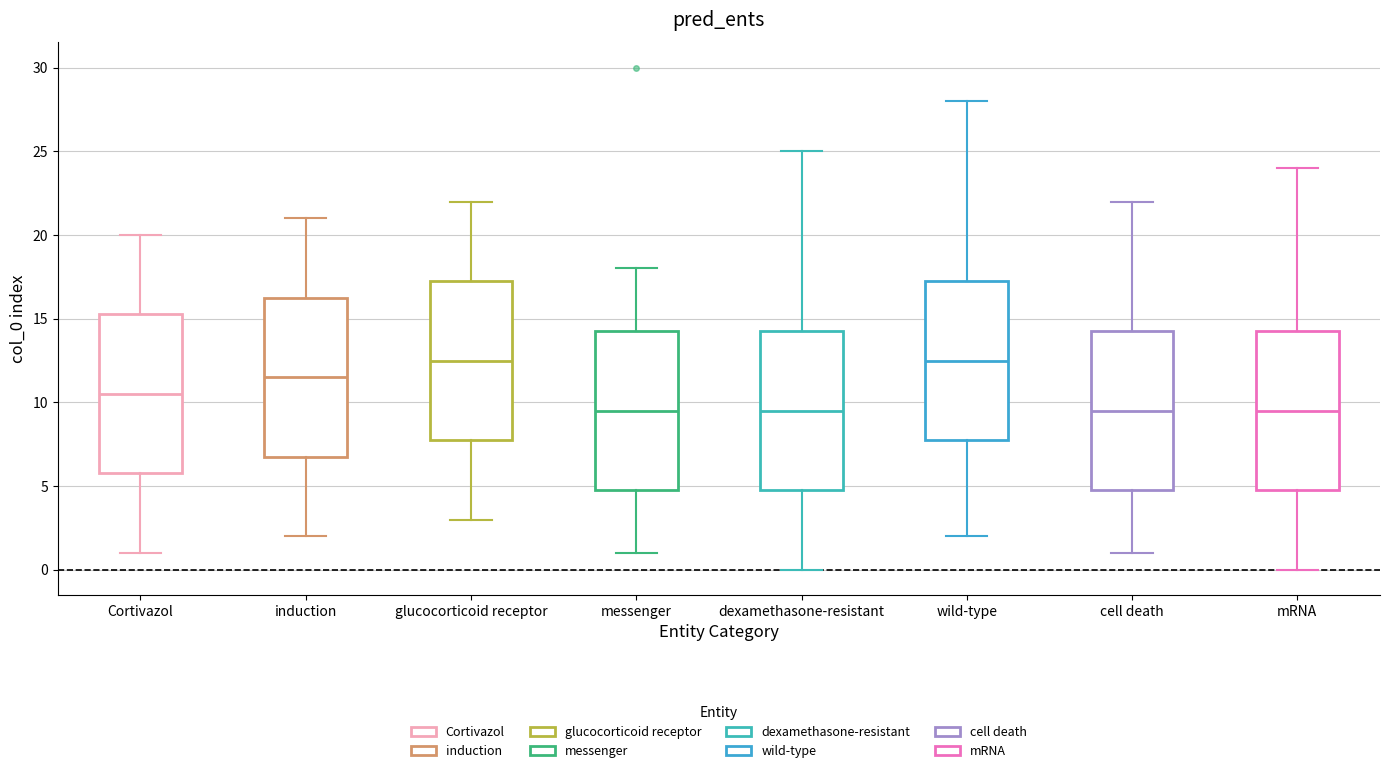

Reading left to right, read every box against the y-axis: the position of its median line, the range the box covers, and the ends of its whiskers. The values are not printed on the chart, so give them approximately, as read against the axis.

Cortivazol: median 10.5, box 6.0 to 15.5, whiskers 1.0 to 20.0
induction: median 11.5, box 7.0 to 16.5, whiskers 2.0 to 21.0
glucocorticoid receptor: median 12.5, box 8.0 to 17.5, whiskers 3.0 to 22.0
messenger: median 9.5, box 5.0 to 14.5, whiskers 1.0 to 18.0
dexamethasone-resistant: median 9.5, box 5.0 to 14.5, whiskers 0.0 to 25.0
wild-type: median 12.5, box 8.0 to 17.5, whiskers 2.0 to 28.0
cell death: median 9.5, box 5.0 to 14.5, whiskers 1.0 to 22.0
mRNA: median 9.5, box 5.0 to 14.5, whiskers 0.0 to 24.0